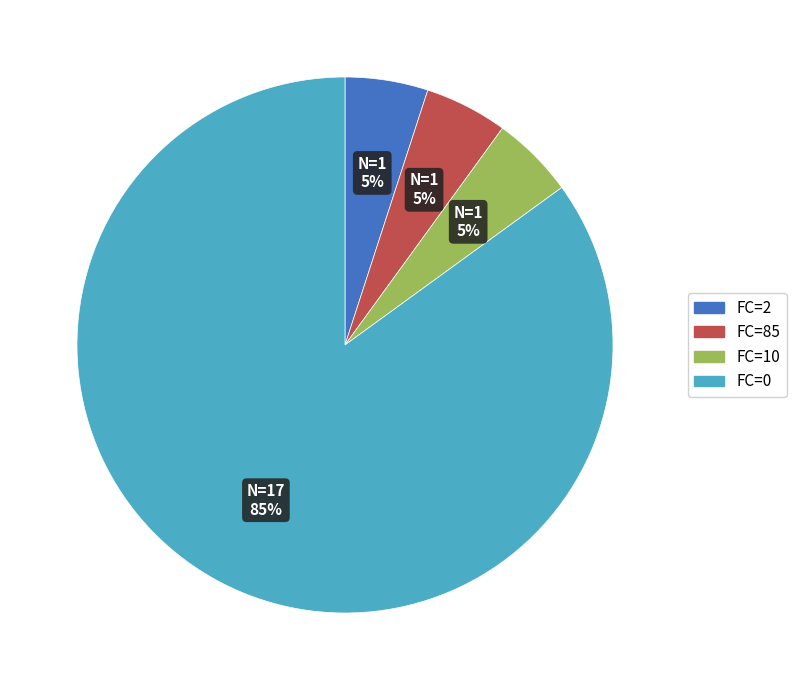

Which slice represents more than half of the pie?

FC=0